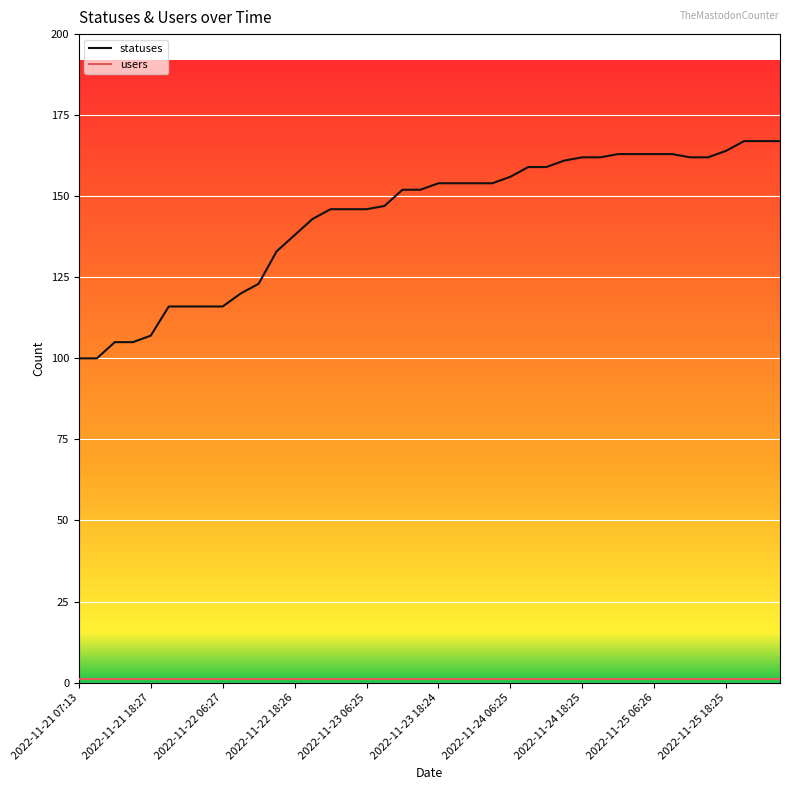

Which series has the largest range (max minus min)?

statuses